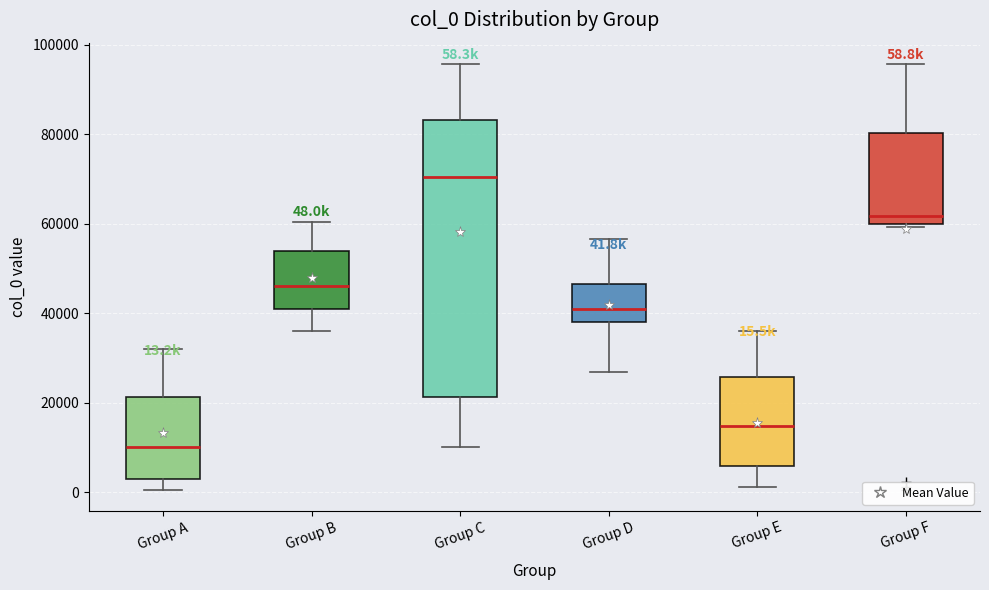

Which box's median line is the highest?

Group C